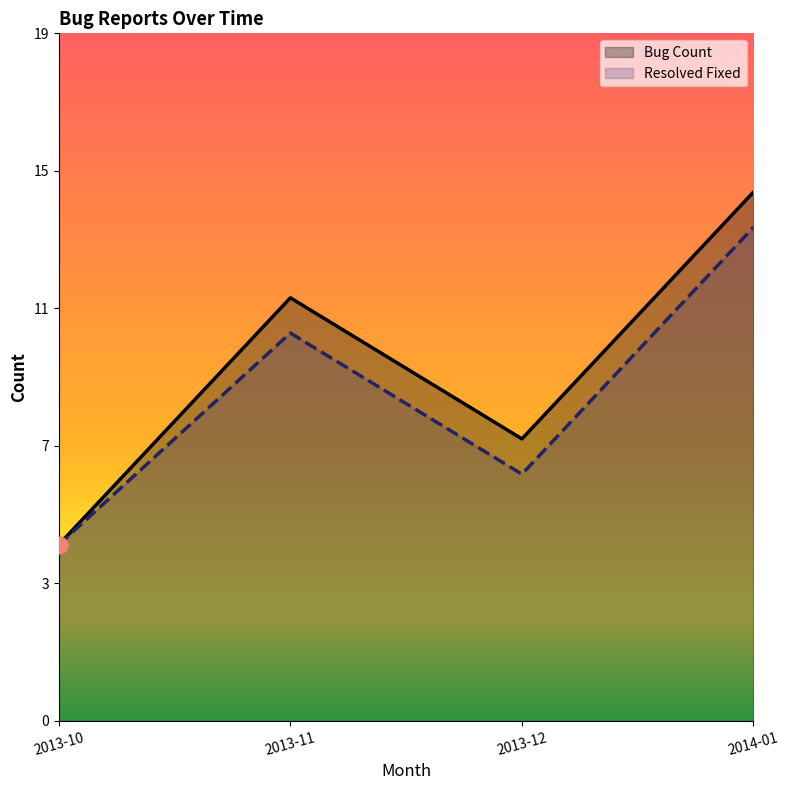

At 2014-01, list the series in order from largest to smallest.

Bug Count, Resolved Fixed